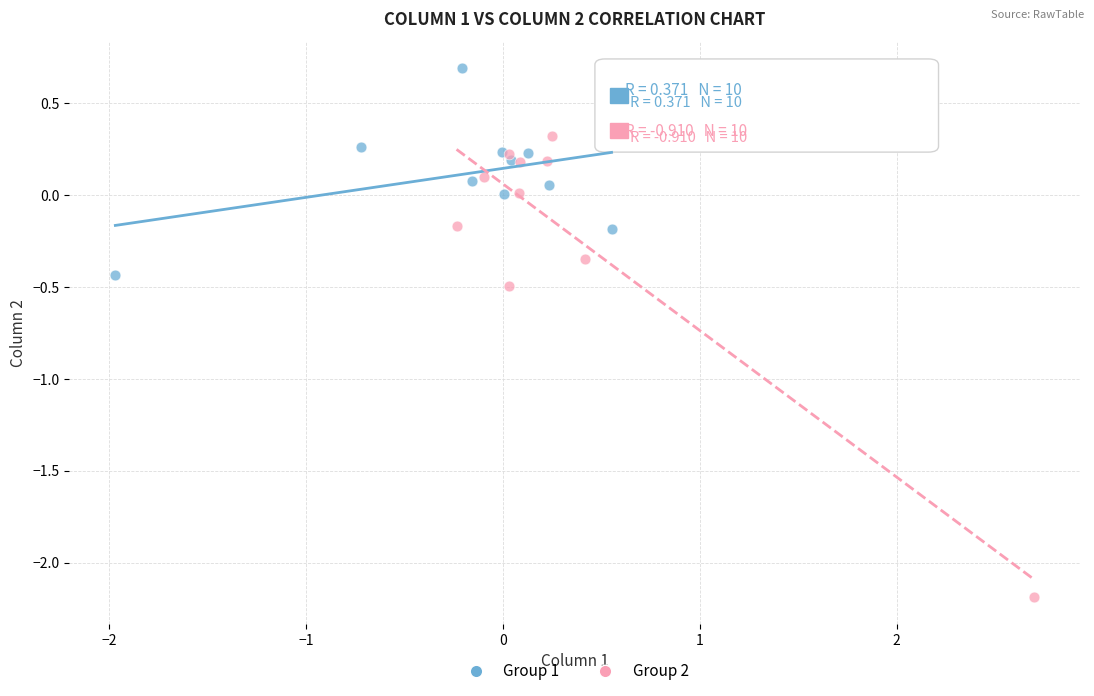

Which series contains the lowest Y value?

Group 2